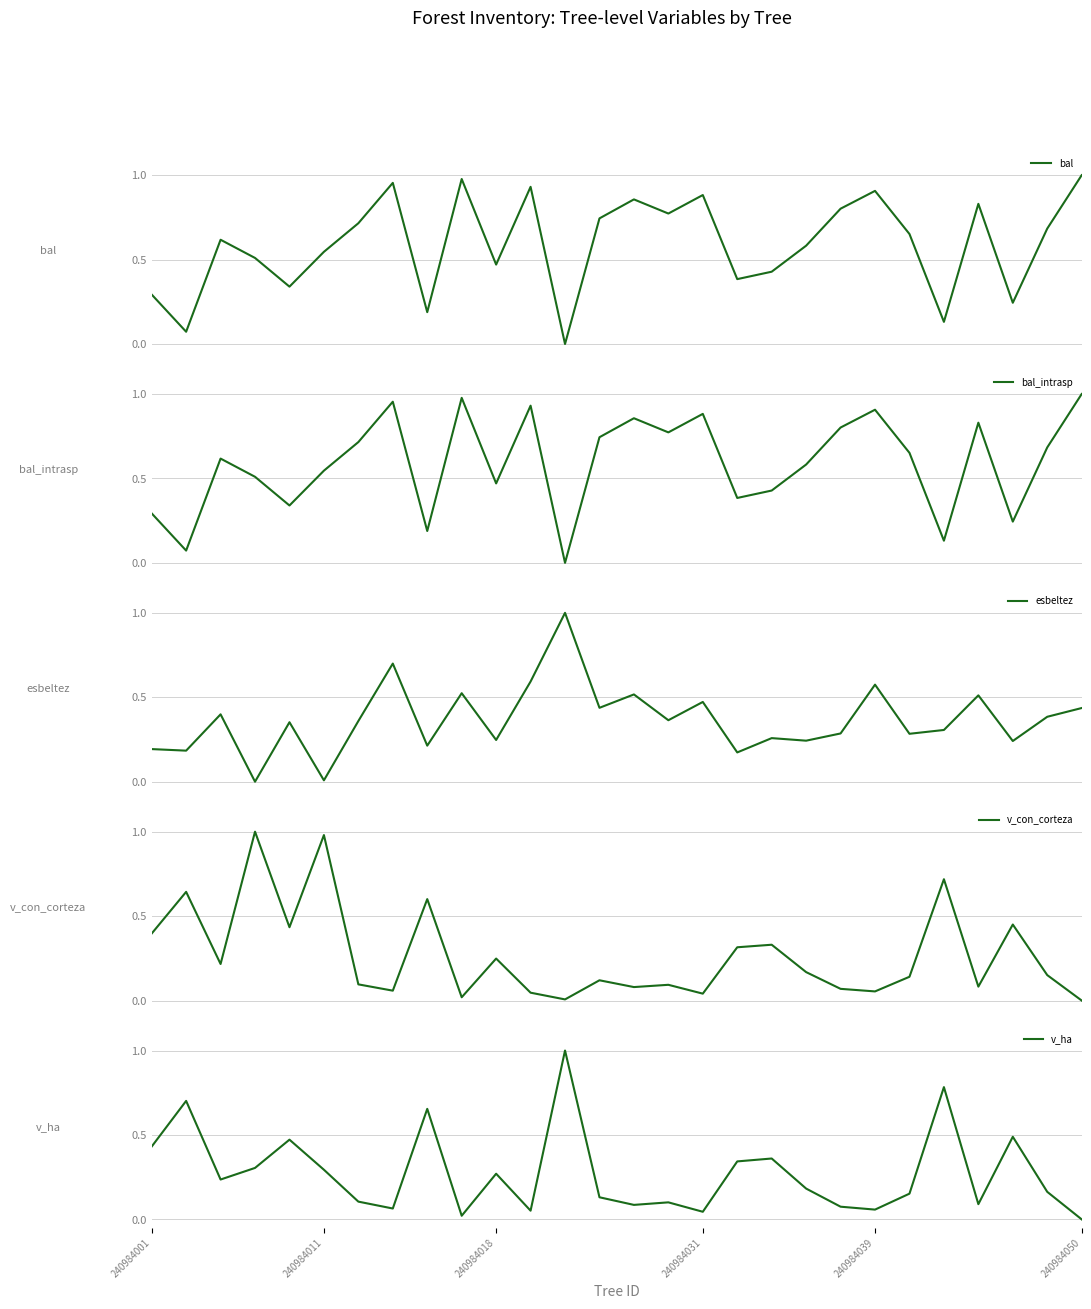

What is the maximum value for bal?

1.0